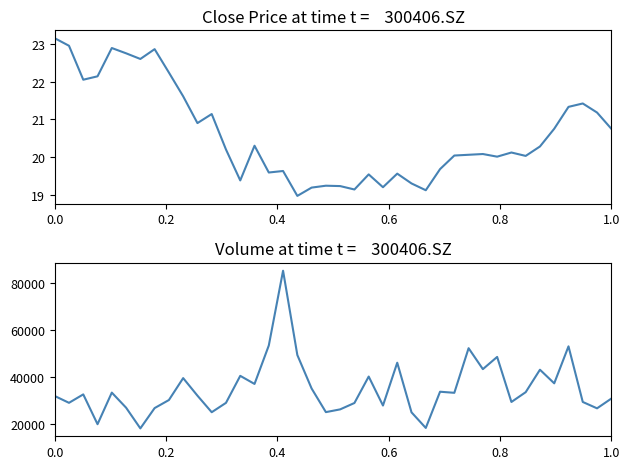

What is the difference between the maximum and minimum values in the close series?

4.2